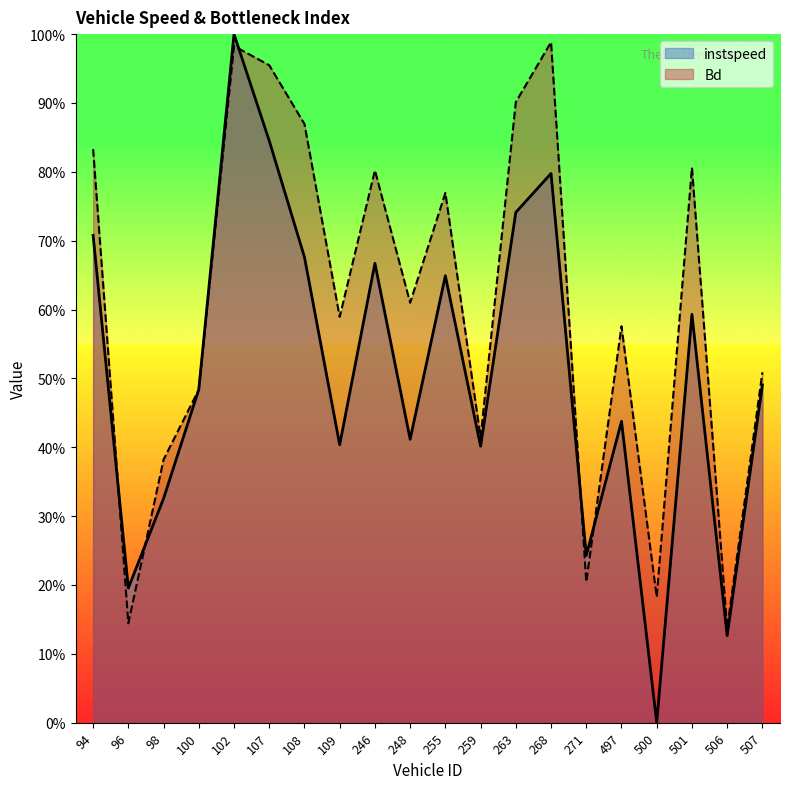

At which label does Bd reach its minimum?

506.0